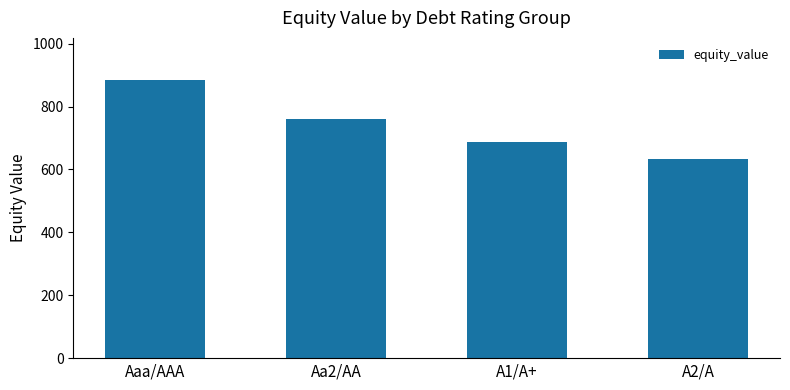

Rank the categories by value from lowest to highest.

A2/A, A1/A+, Aa2/AA, Aaa/AAA